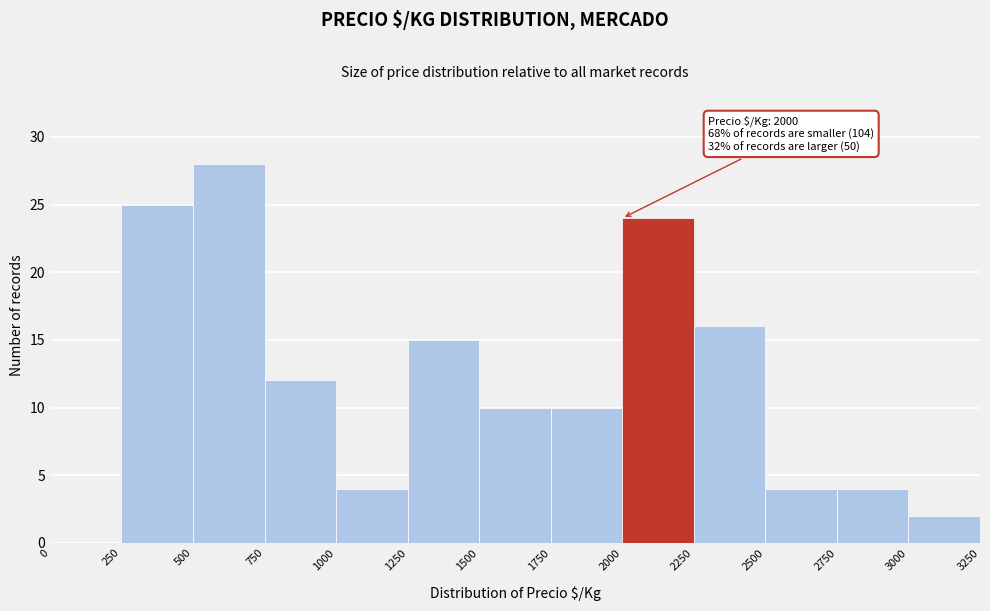

Which range on the x-axis has the tallest bar?

500 to 750